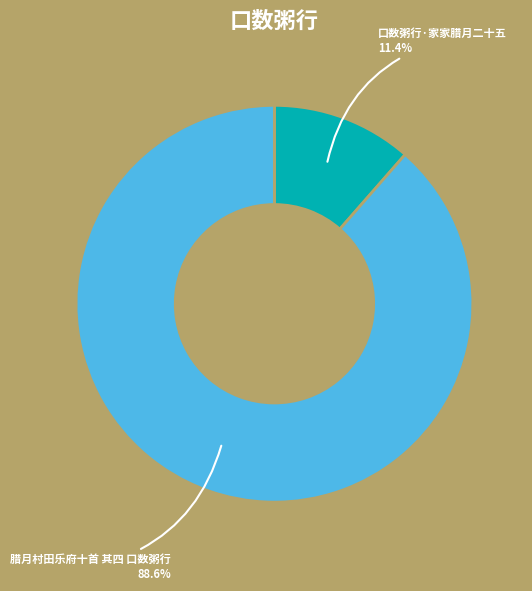

How many slices are in this pie chart?

2